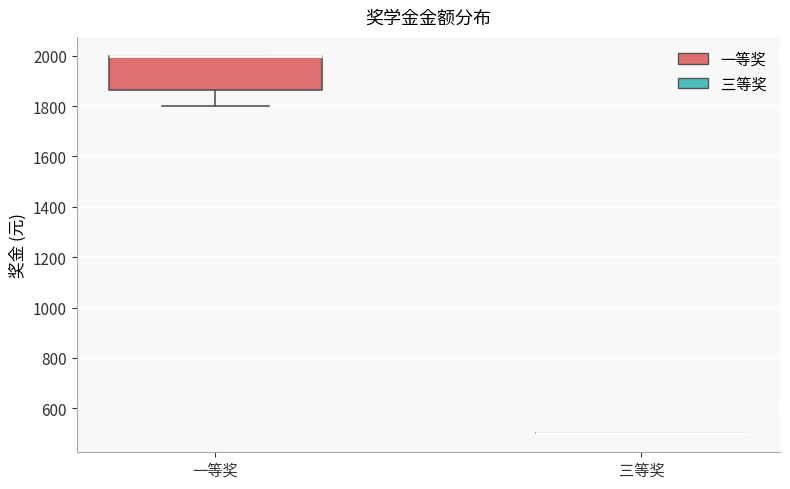

Reading left to right, read every box against the y-axis: the position of its median line, the range the box covers, and the ends of its whiskers. The values are not printed on the chart, so give them approximately, as read against the axis.

一等奖: median 2000 (drawn on the box's upper edge), box 1860 to 2000, whiskers 1800 to 2000
三等奖: box collapsed to a line at 500, whiskers 500 to 500